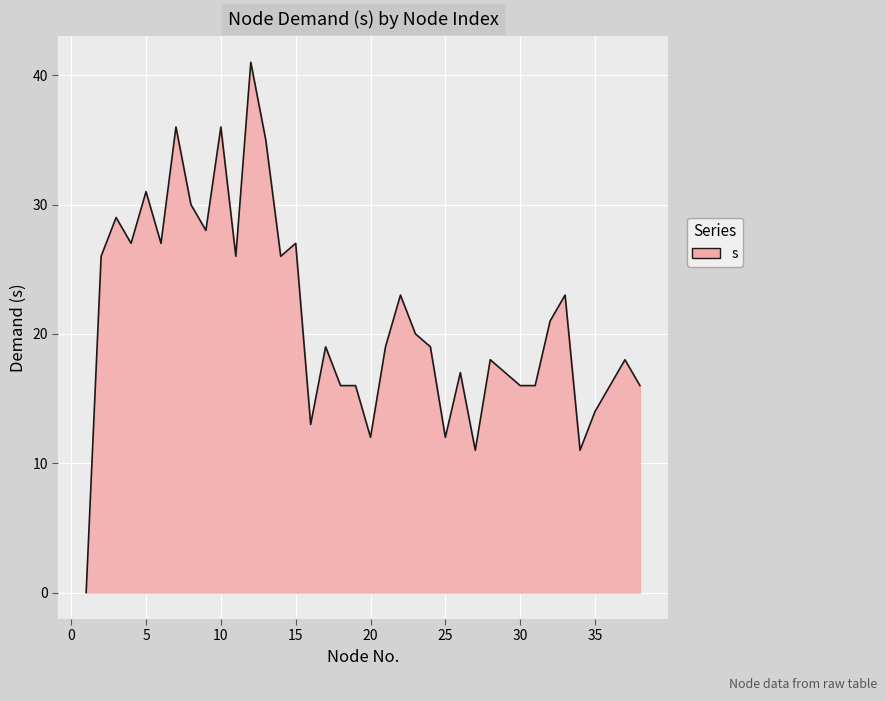

What is the maximum value shown in the chart?

41